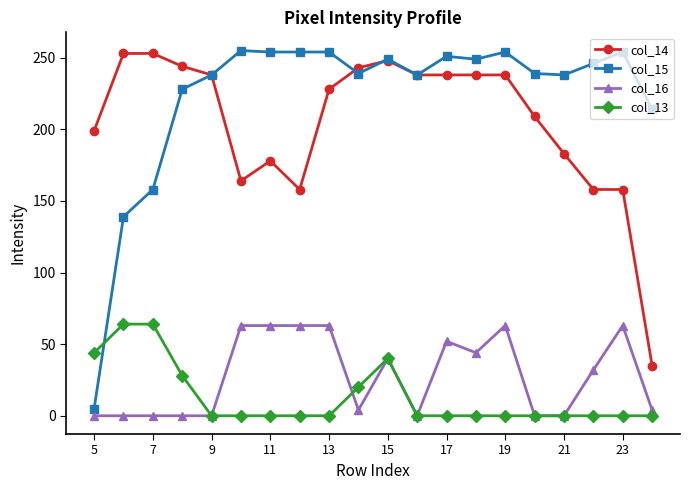

Which series has the largest total across all categories?

col_15